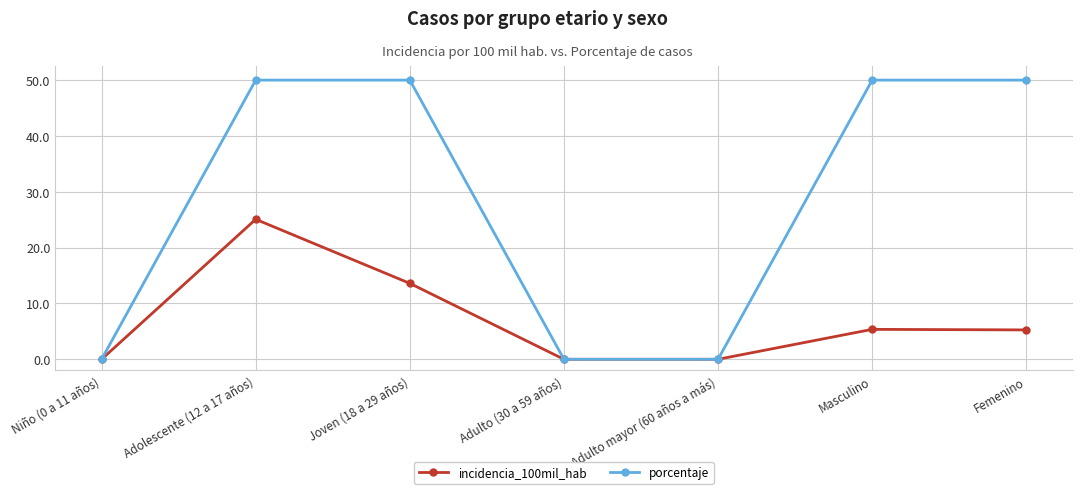

Is the value of porcentaje at Adulto (30 a 59 años) greater than the value of incidencia_100mil_hab at Femenino?

No